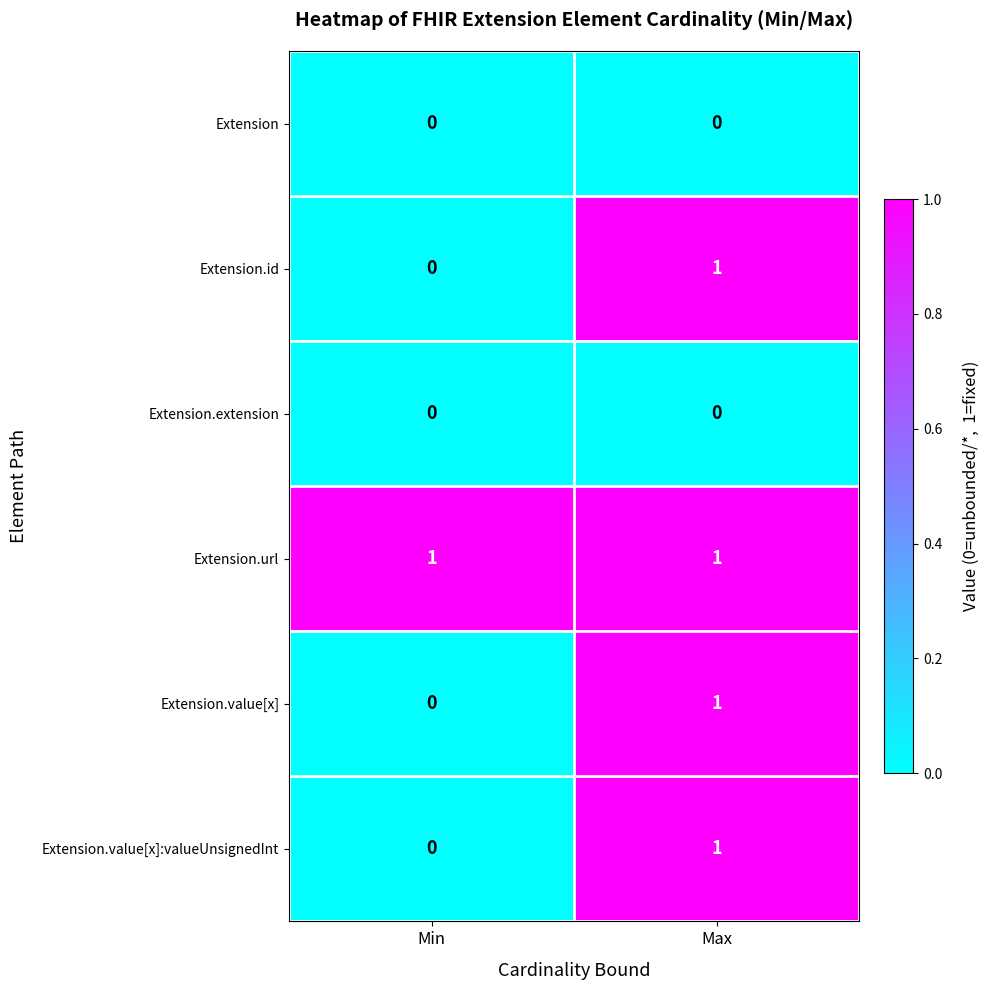

Rank the categories by Extension.value[x] value from lowest to highest.

Min, Max